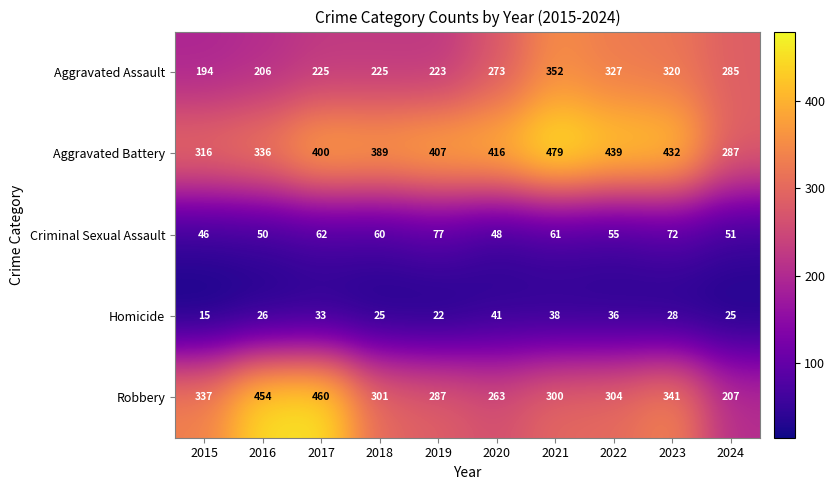

Where is Aggravated Assault nearest to the value 273?

2020